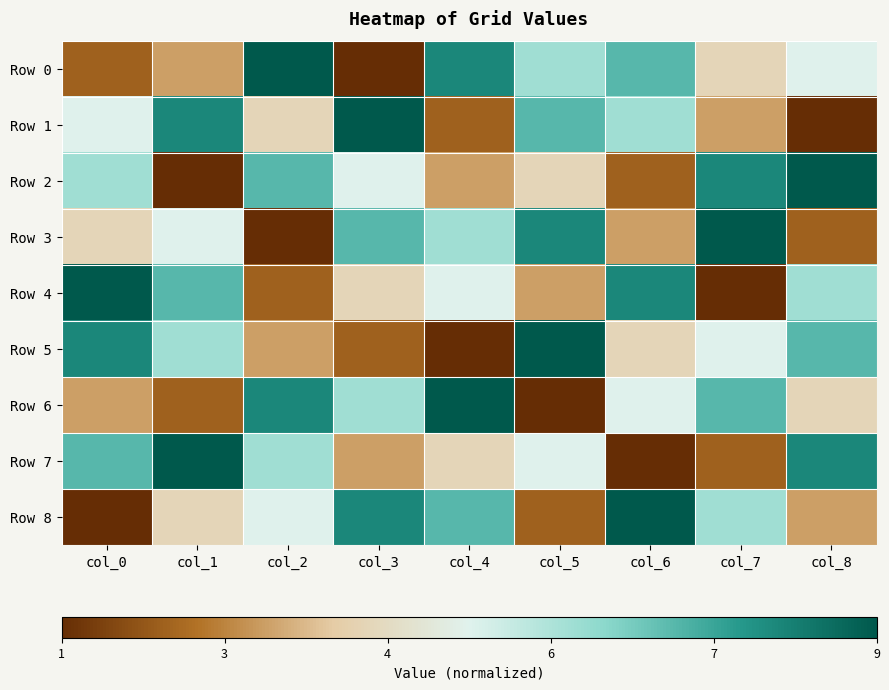

At how many categories does at least one series exceed 0?

9